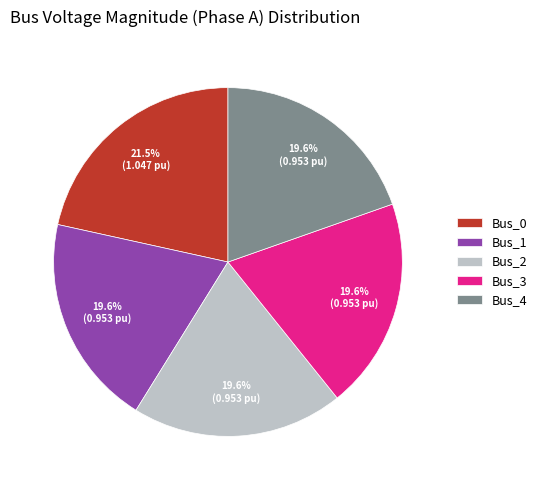

How many slices are in this pie chart?

5